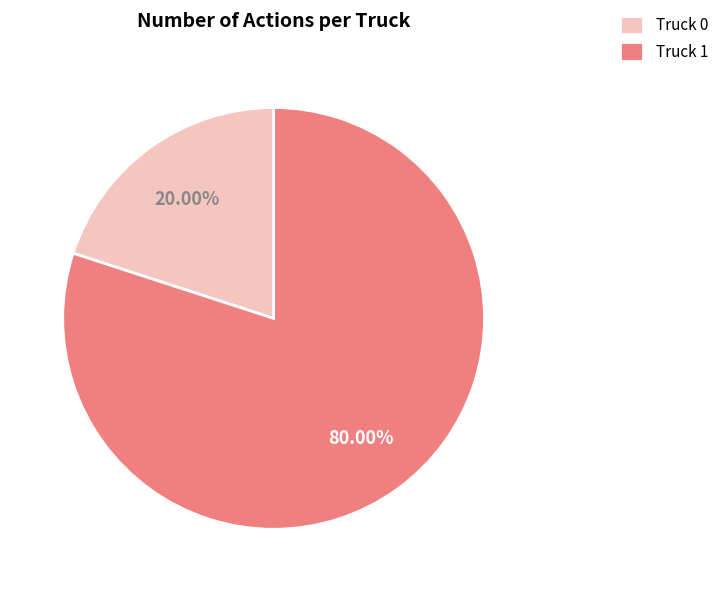

Is it true that Truck 1 is 70% of the pie?

False